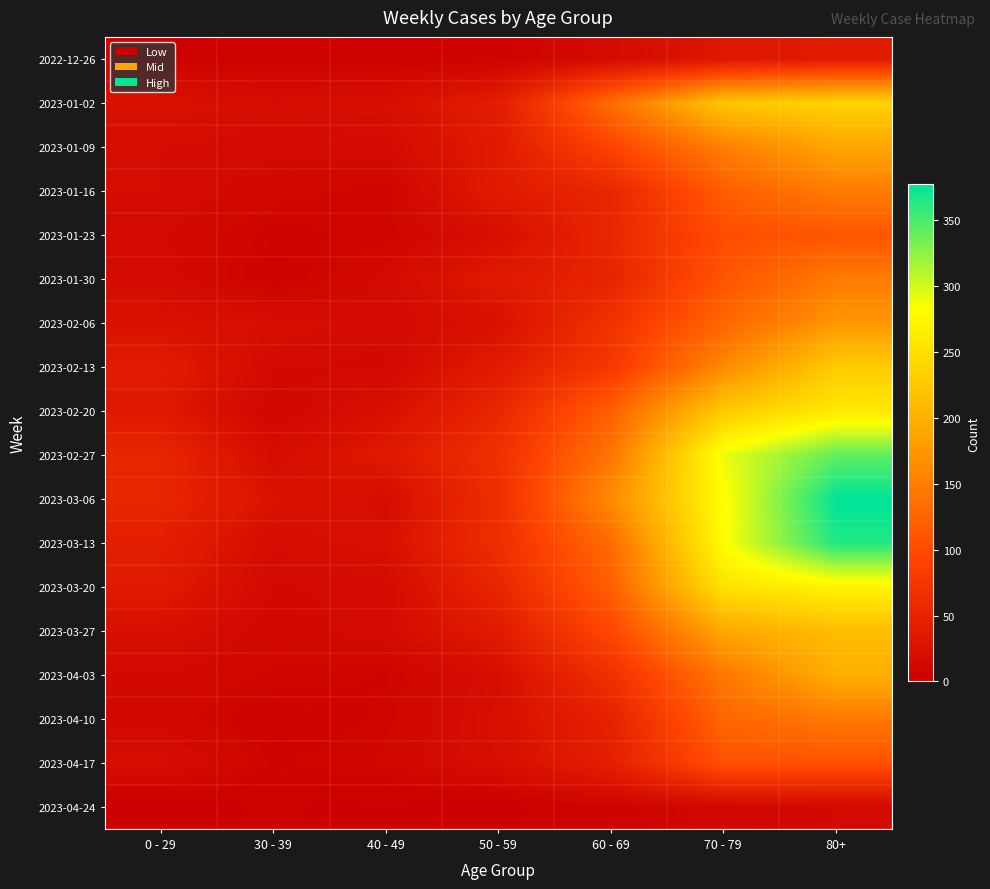

Reading left to right, extract all data points from this chart.

2022-12-26: 0 - 29=4	30 - 39=5	40 - 49=4	50 - 59=5	60 - 69=16	70 - 79=32	80+=38
2023-01-02: 0 - 29=25	30 - 39=18	40 - 49=21	50 - 59=41	60 - 69=134	70 - 79=223	80+=237
2023-01-09: 0 - 29=17	30 - 39=15	40 - 49=16	50 - 59=37	60 - 69=93	70 - 79=152	80+=189
2023-01-16: 0 - 29=17	30 - 39=11	40 - 49=8	50 - 59=38	60 - 69=53	70 - 79=119	80+=149
2023-01-23: 0 - 29=14	30 - 39=6	40 - 49=8	50 - 59=21	60 - 69=54	70 - 79=102	80+=111
2023-01-30: 0 - 29=16	30 - 39=4	40 - 49=15	50 - 59=36	60 - 69=50	70 - 79=110	80+=147
2023-02-06: 0 - 29=25	30 - 39=20	40 - 49=14	50 - 59=24	60 - 69=69	70 - 79=127	80+=175
2023-02-13: 0 - 29=38	30 - 39=14	40 - 49=13	50 - 59=38	60 - 69=78	70 - 79=161	80+=229
2023-02-20: 0 - 29=34	30 - 39=10	40 - 49=22	50 - 59=54	60 - 69=121	70 - 79=227	80+=260
2023-02-27: 0 - 29=52	30 - 39=18	40 - 49=35	50 - 59=66	60 - 69=142	70 - 79=290	80+=341
2023-03-06: 0 - 29=52	30 - 39=27	40 - 49=19	50 - 59=64	60 - 69=164	70 - 79=280	80+=377
2023-03-13: 0 - 29=43	30 - 39=18	40 - 49=23	50 - 59=64	60 - 69=132	70 - 79=282	80+=365
2023-03-20: 0 - 29=36	30 - 39=13	40 - 49=16	50 - 59=53	60 - 69=121	70 - 79=253	80+=271
2023-03-27: 0 - 29=22	30 - 39=11	40 - 49=16	50 - 59=38	60 - 69=97	70 - 79=191	80+=214
2023-04-03: 0 - 29=13	30 - 39=9	40 - 49=7	50 - 59=20	60 - 69=67	70 - 79=145	80+=198
2023-04-10: 0 - 29=12	30 - 39=4	40 - 49=8	50 - 59=22	60 - 69=47	70 - 79=127	80+=146
2023-04-17: 0 - 29=19	30 - 39=7	40 - 49=10	50 - 59=21	60 - 69=44	70 - 79=107	80+=106
2023-04-24: 0 - 29=0	30 - 39=2	40 - 49=0	50 - 59=0	60 - 69=6	70 - 79=11	80+=14